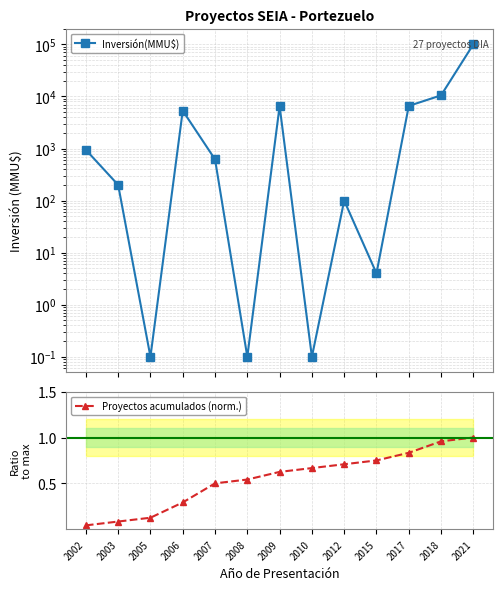

Which has a higher value, 2012 or 2003?

2003